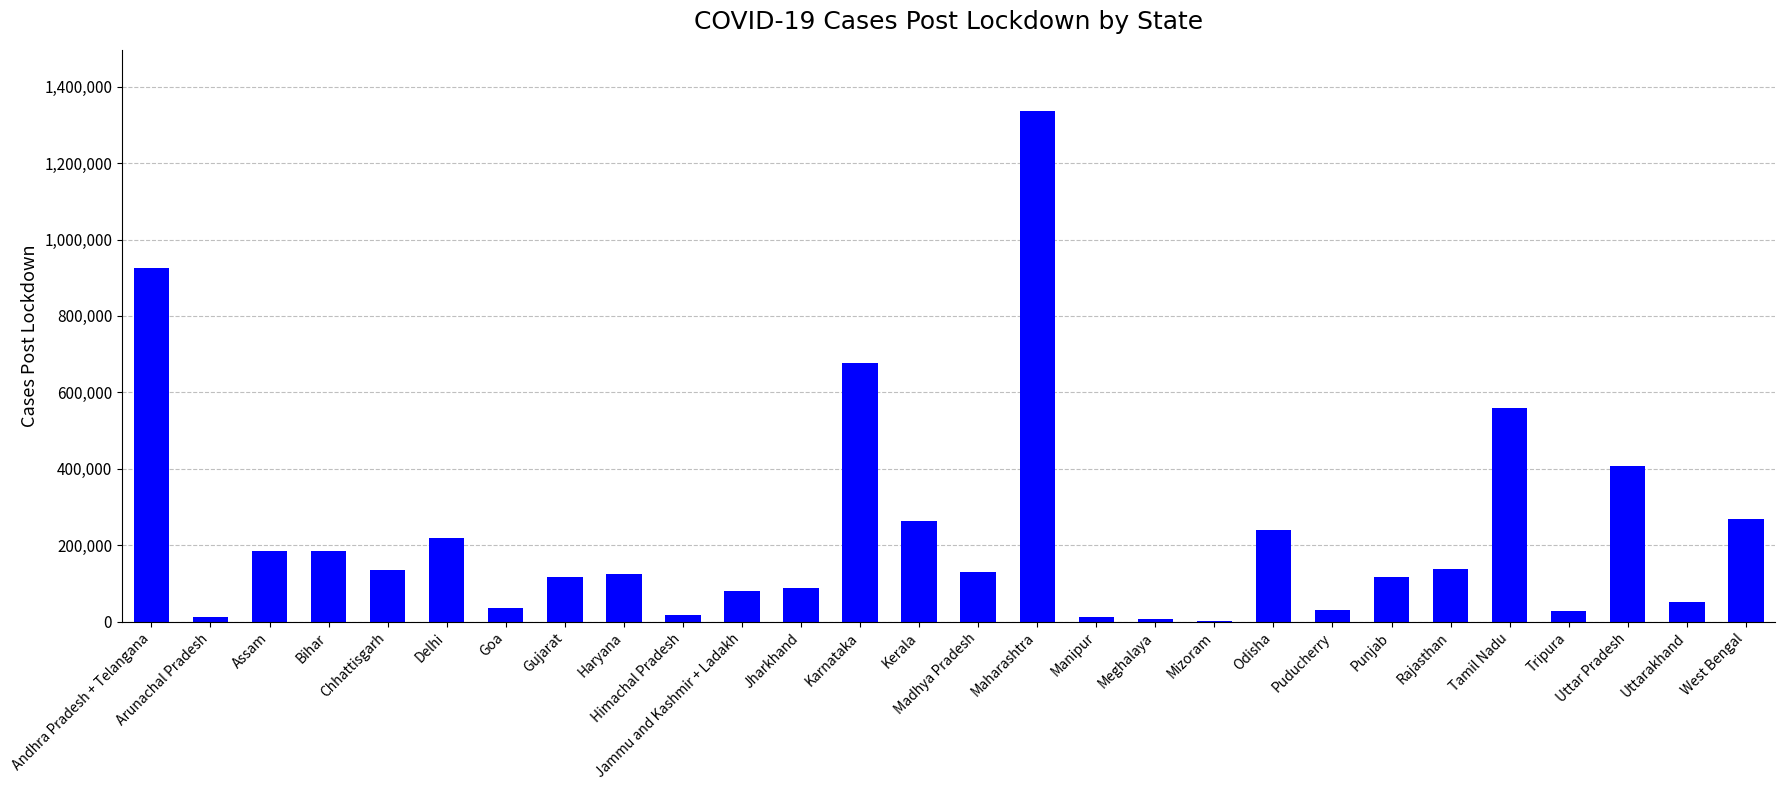

What is the sum of the values at Jammu and Kashmir + Ladakh and Bihar?

263904